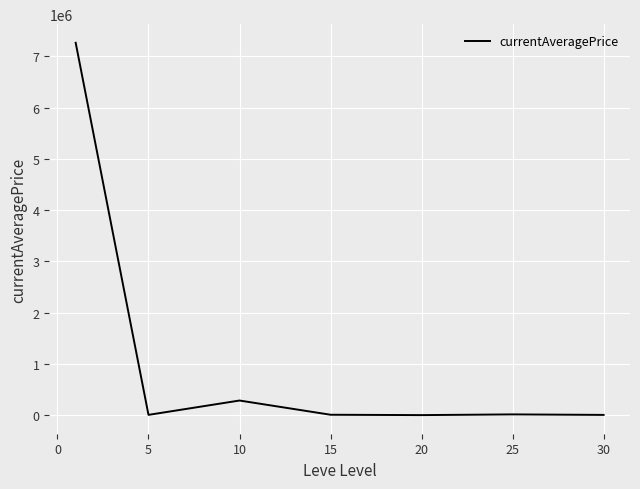

What is the difference between the maximum and minimum values?

7260422.2